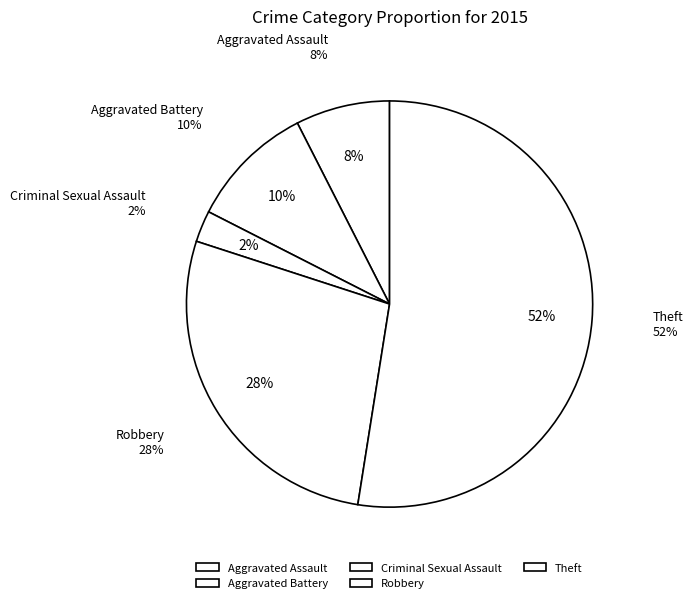

True or false: Aggravated Battery accounts for 21% of the total.

False